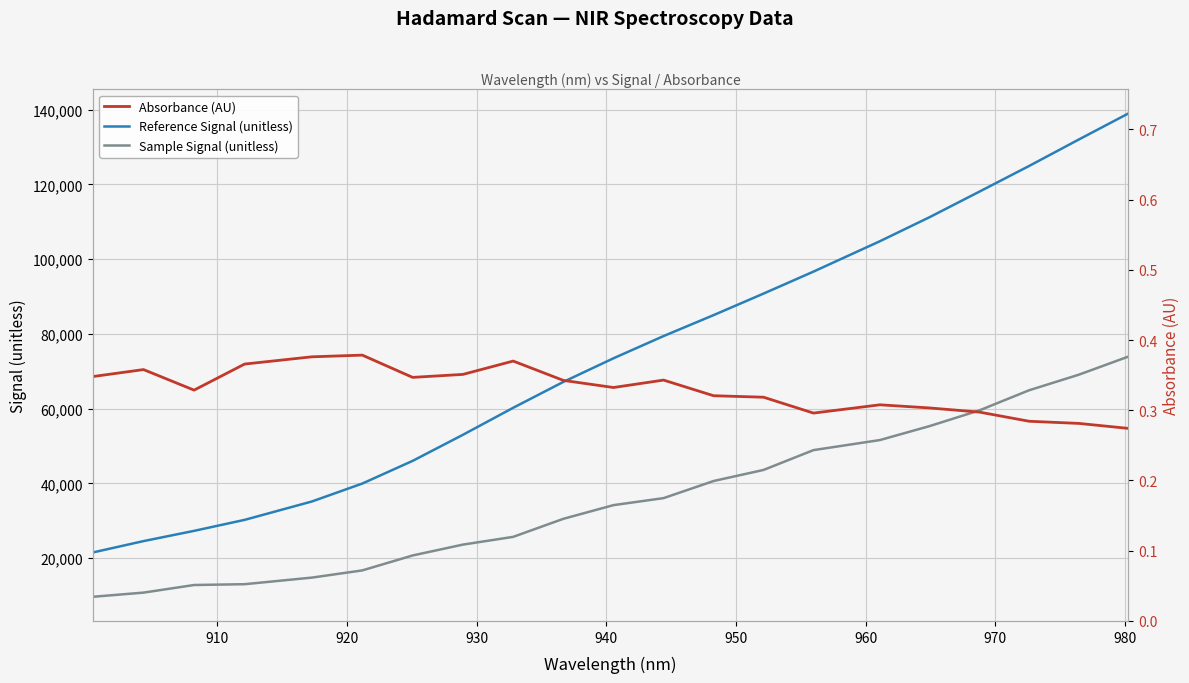

What is the lowest value of the Sample Signal (unitless) series?

9655